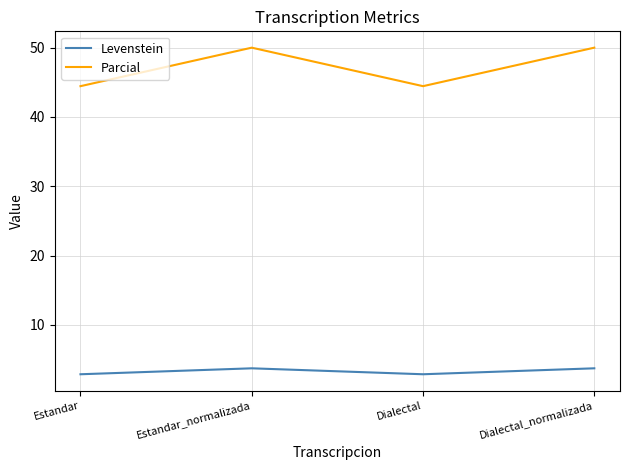

At how many categories does at least one series exceed 31?

4